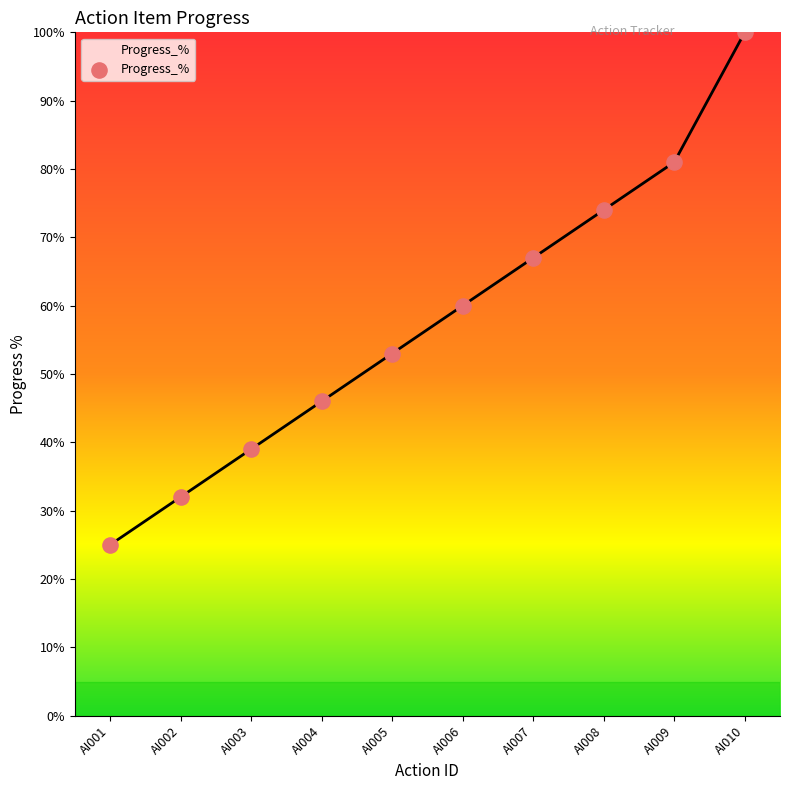

What is the change in value from AI007 to AI009?

+14